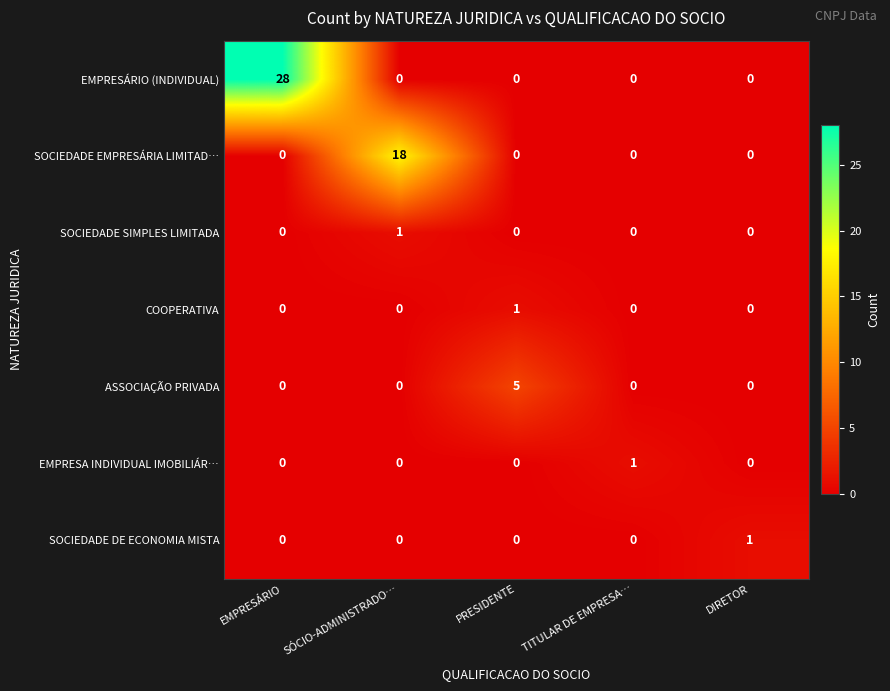

What is the total value across all series at SÓCIO-ADMINISTRADO…?

19